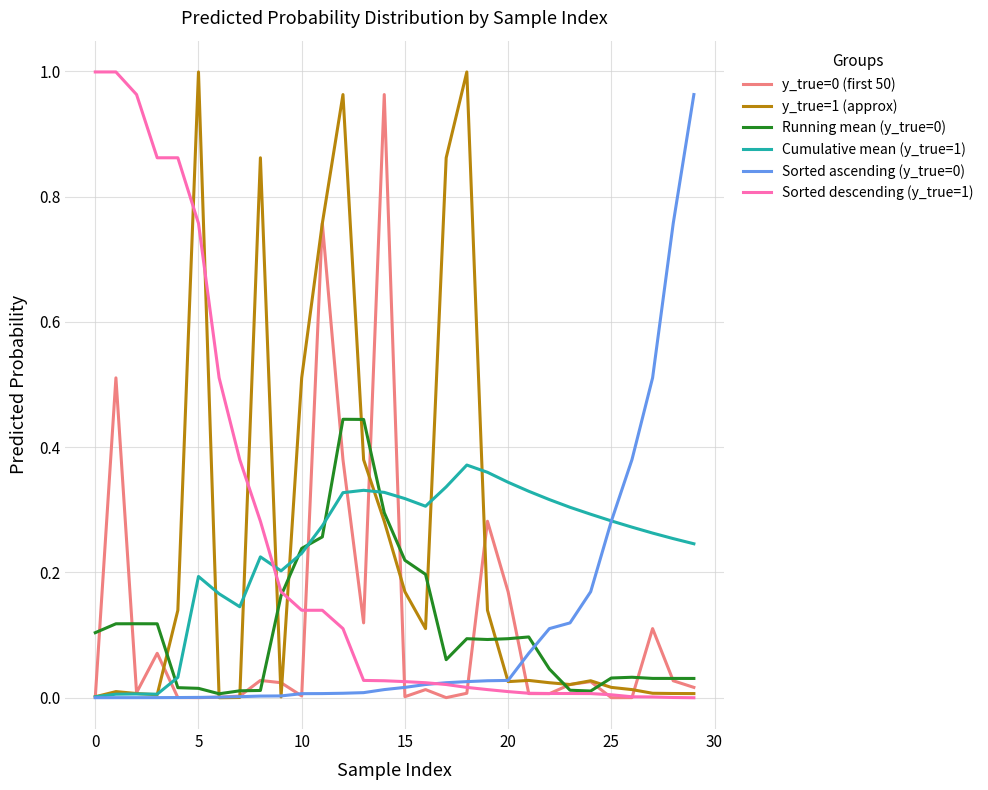

How many lines are shown in the chart?

6